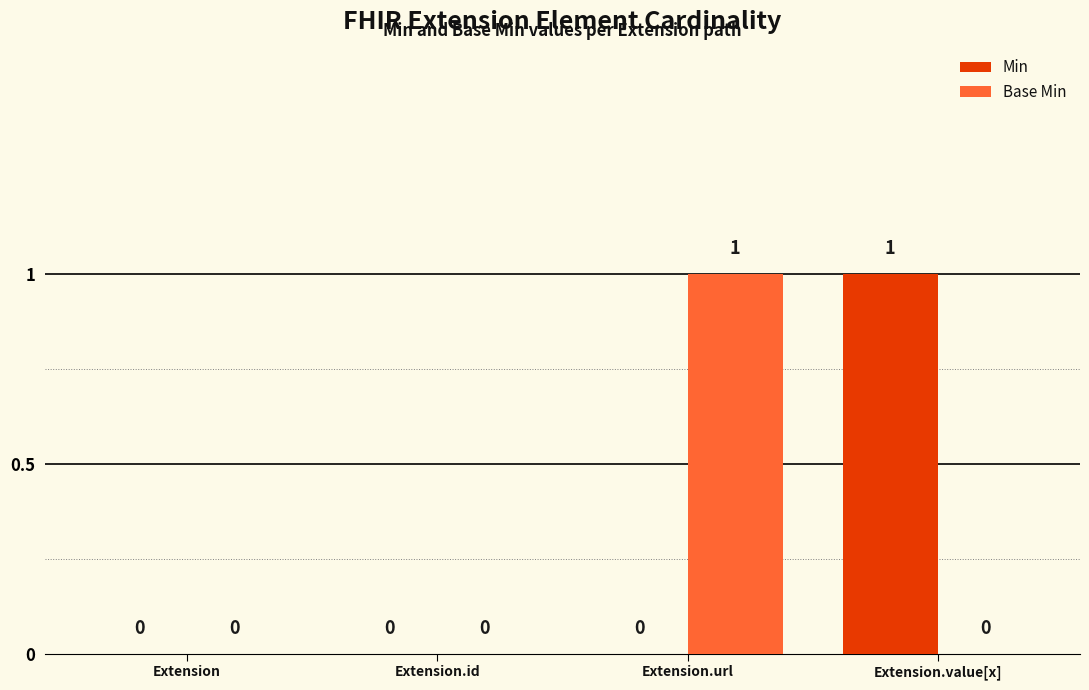

Which category has the highest value in the Min series?

Extension.value[x]